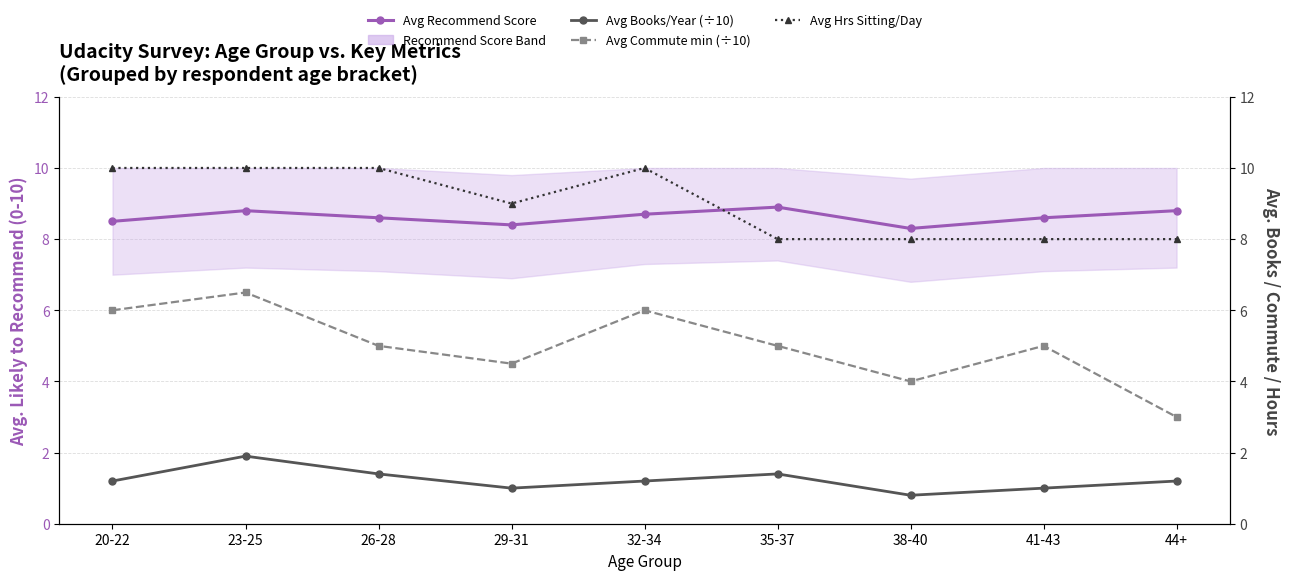

Where is the first local maximum for Avg Books / Year (÷10)?

23-25